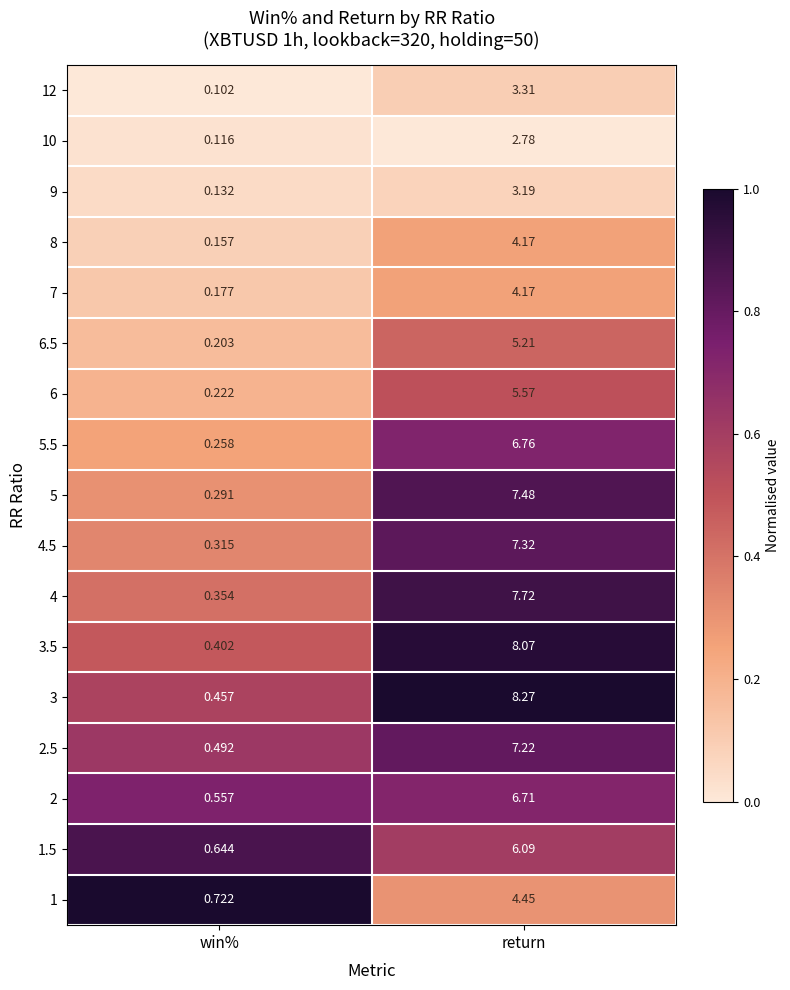

At which category is the sum across all series the highest?

return